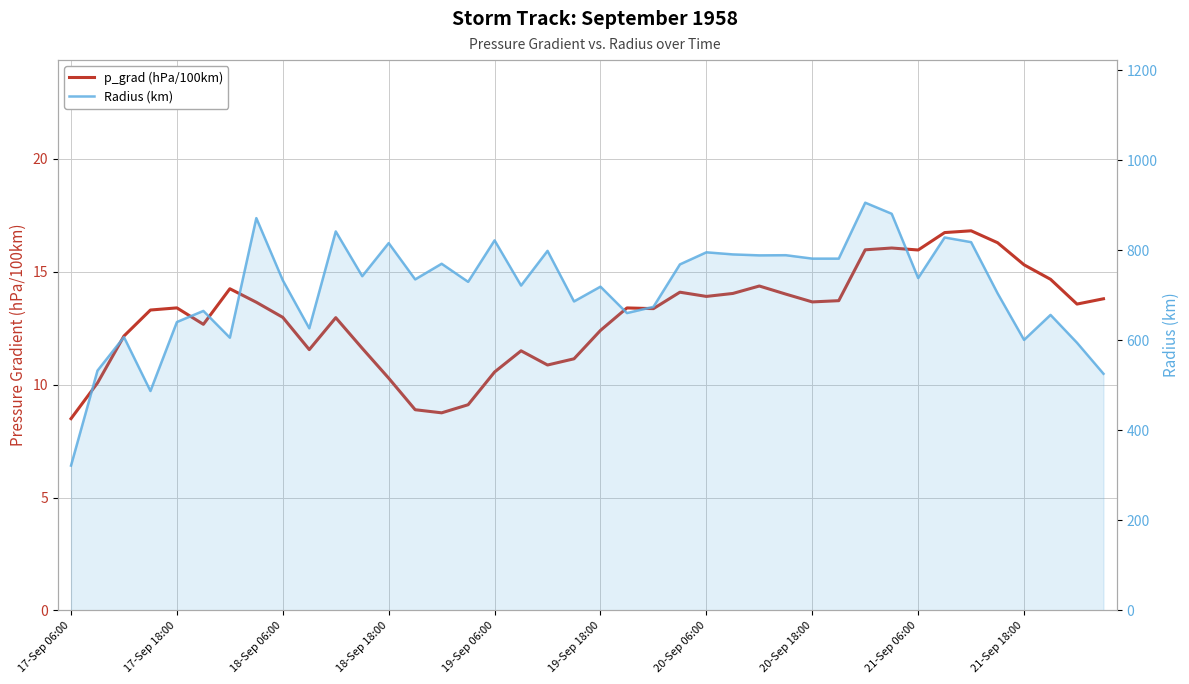

What is the maximum value for p_grad (hPa/100km)?

16.8